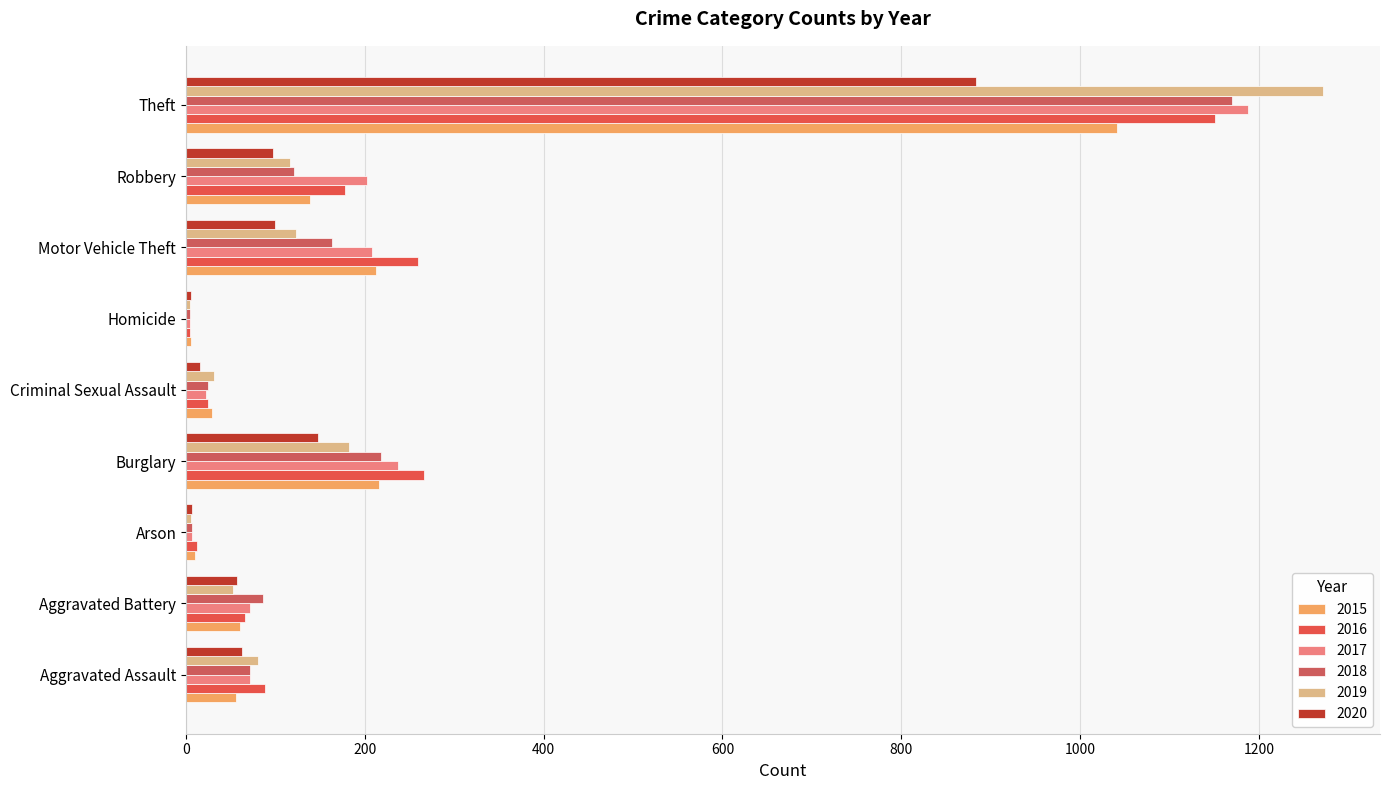

How many data points does each series have?

9